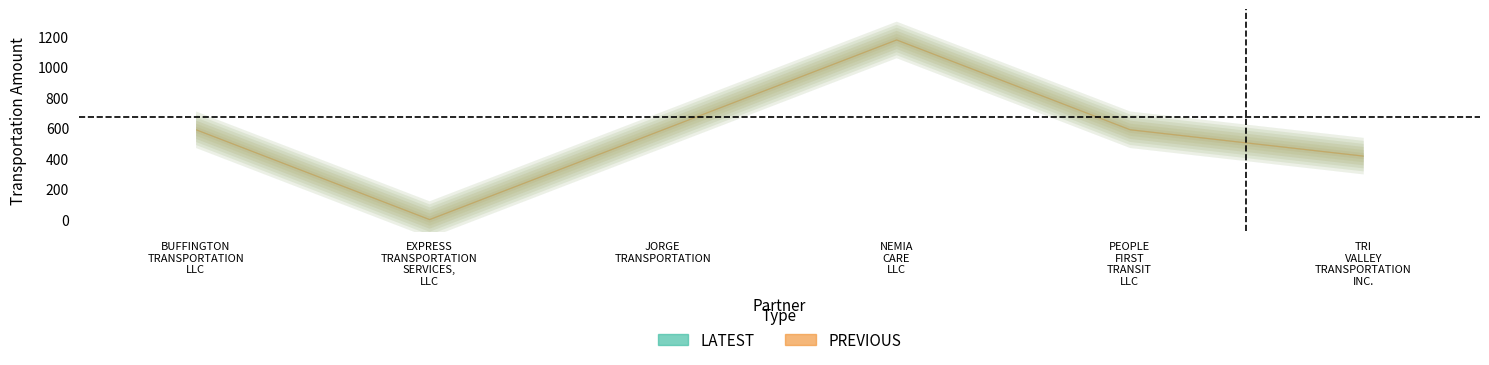

How many data points in PREVIOUS are above 590?

1